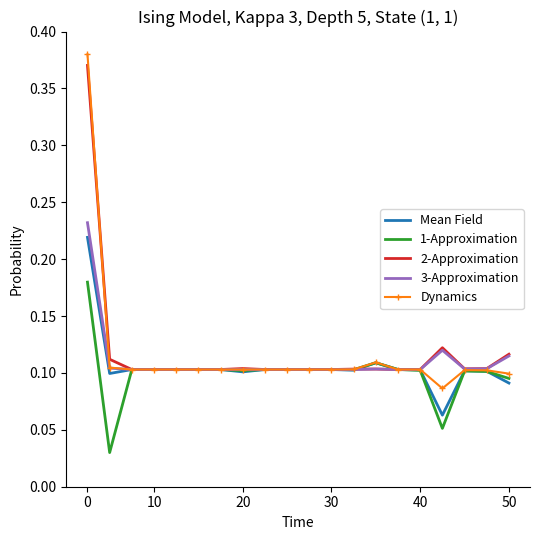

Which series has the largest range (max minus min)?

Dynamics